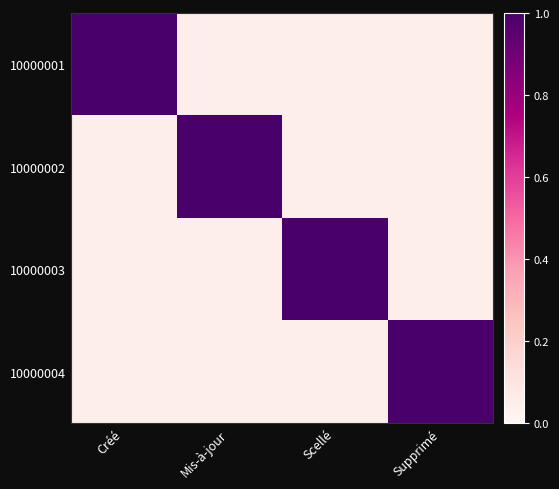

Which has a higher value, Mis-à-jour or Créé?

Créé